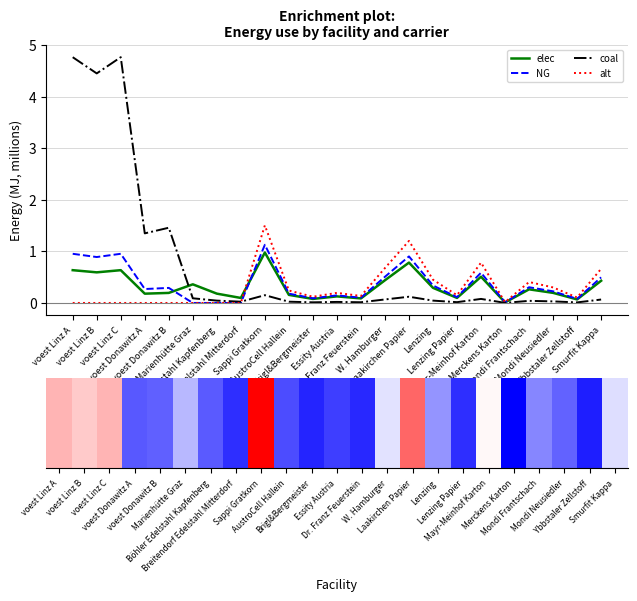

Is the value of NG at Breitendorf Edelstahl Mitterdorf greater than the value of alt at Smurfit Kappa?

No